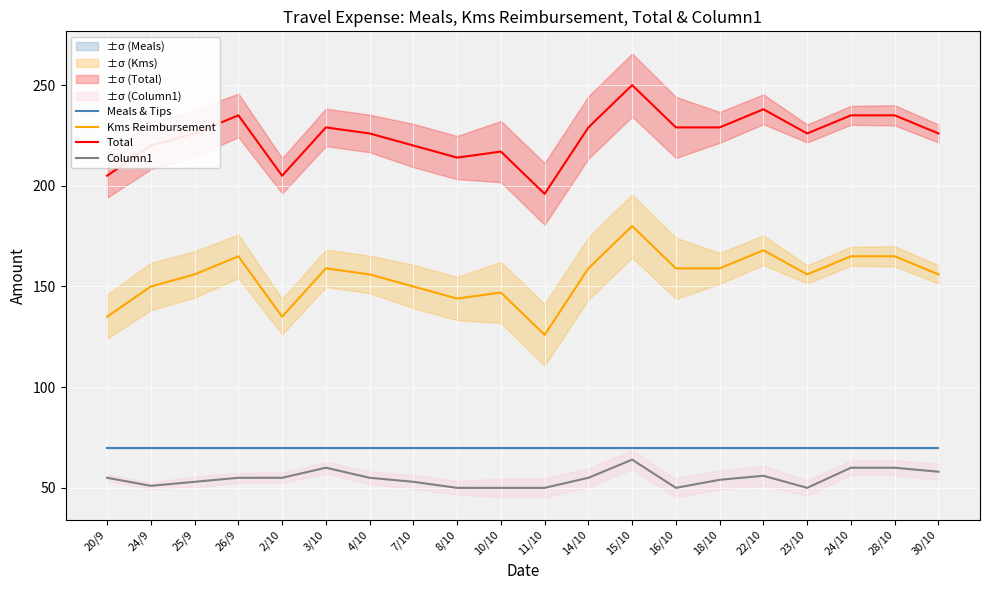

What is the value of the Total point at the 7th from the left?

226